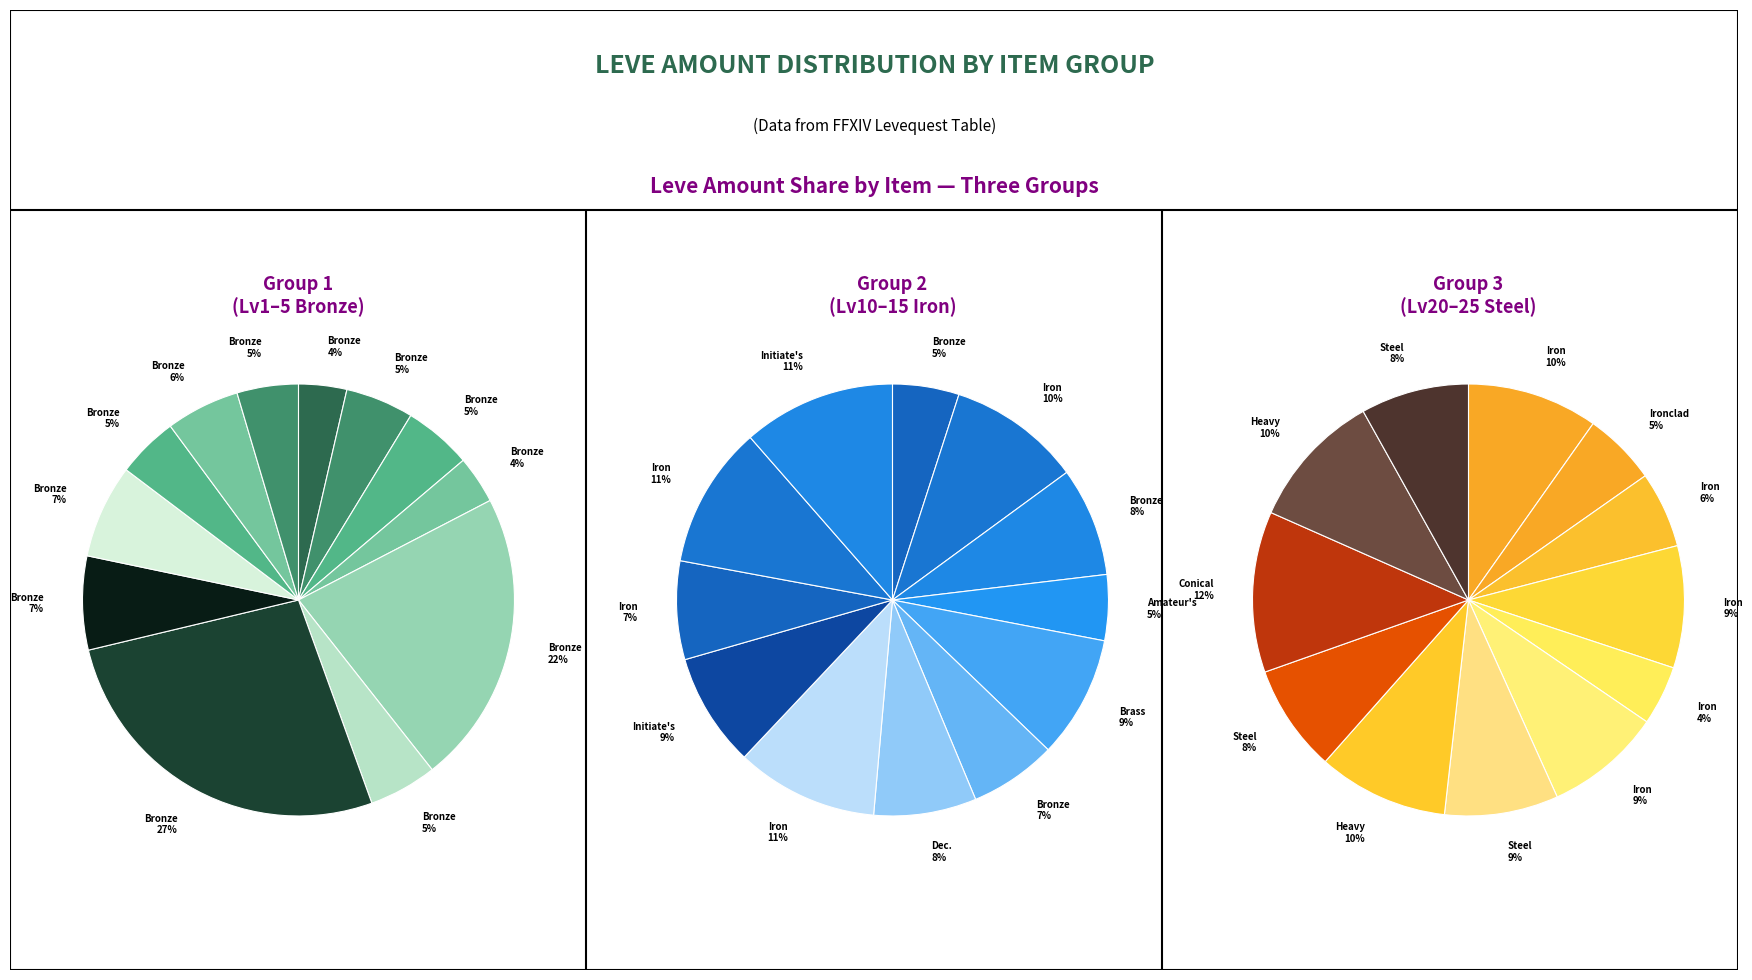

What percentage do Bronze Sollerets and Bronze Scutum together represent?

10.1%